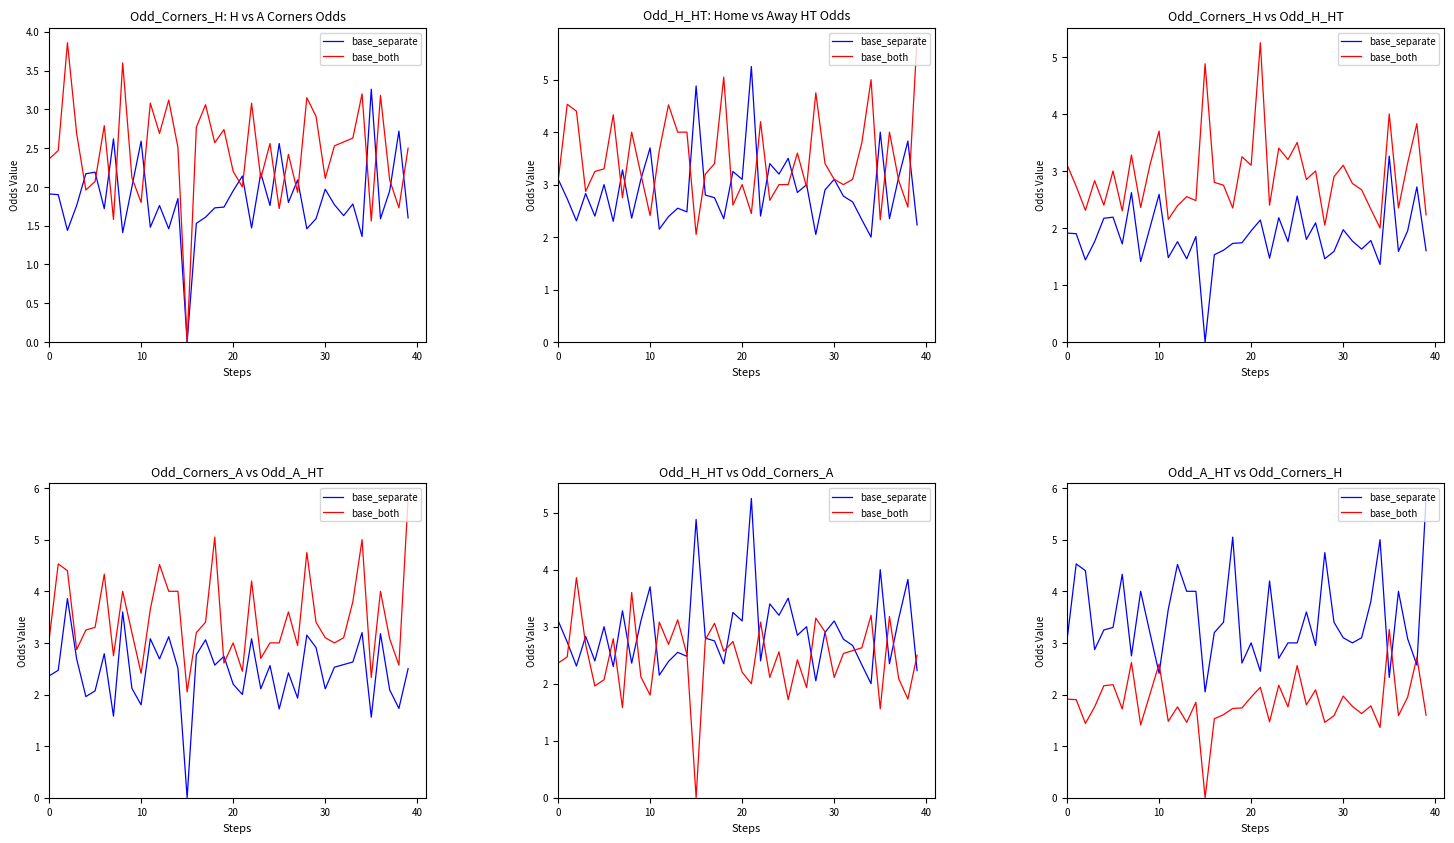

Which series changed the most between 15 and 20?

base_both